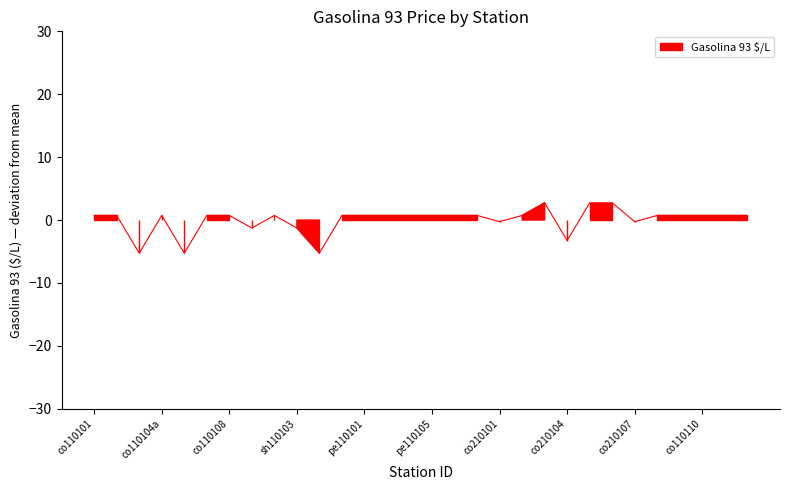

Reading left to right, list all the values displayed in this chart.

0.7	0.7	-5.3	0.7	-5.3	0.7	0.7	-1.3	0.7	-1.3	-5.3	0.7	0.7	0.7	0.7	0.7	0.7	0.7	-0.3	0.7	2.7	-3.3	2.7	2.7	-0.3	0.7	0.7	0.7	0.7	0.7